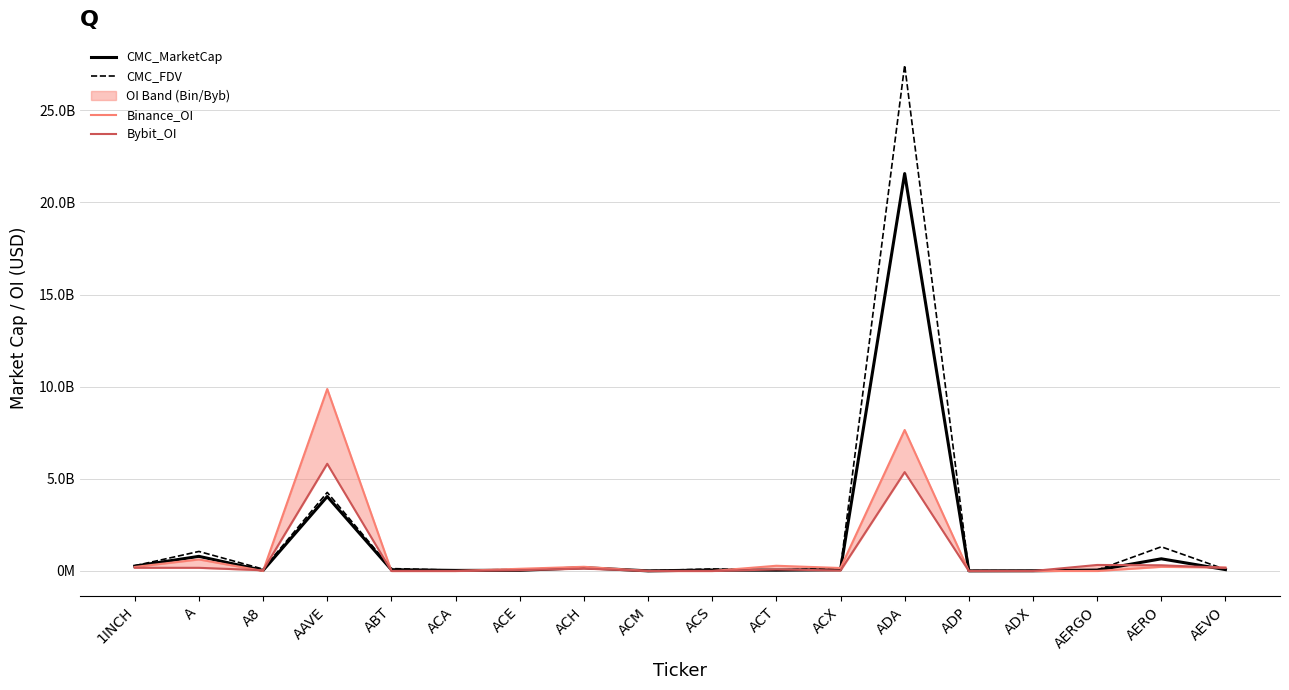

Which label corresponds to the smallest value in the chart?

A8